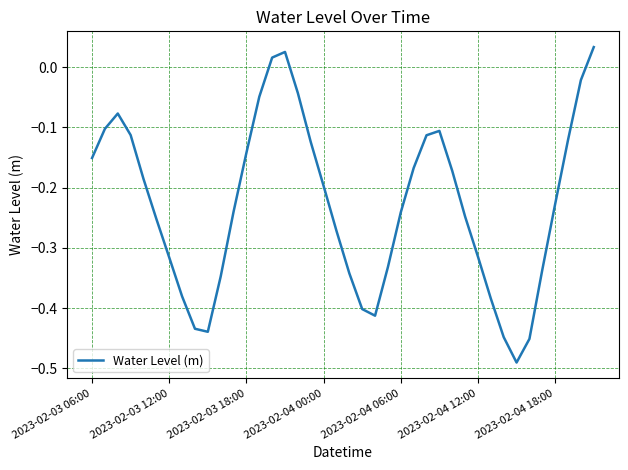

How many values exceed 0?

3